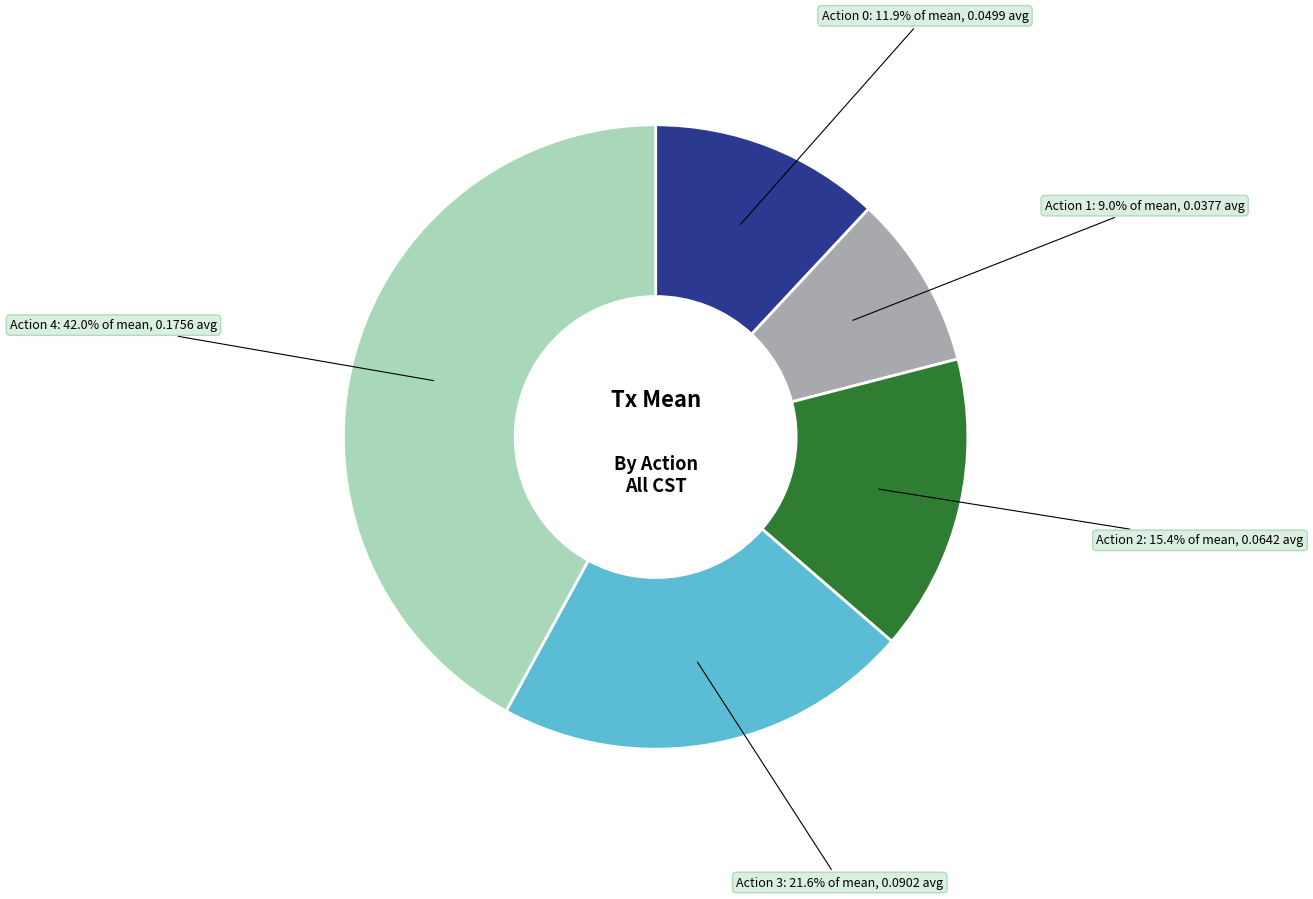

Is there any slice that represents more than half of the pie?

No